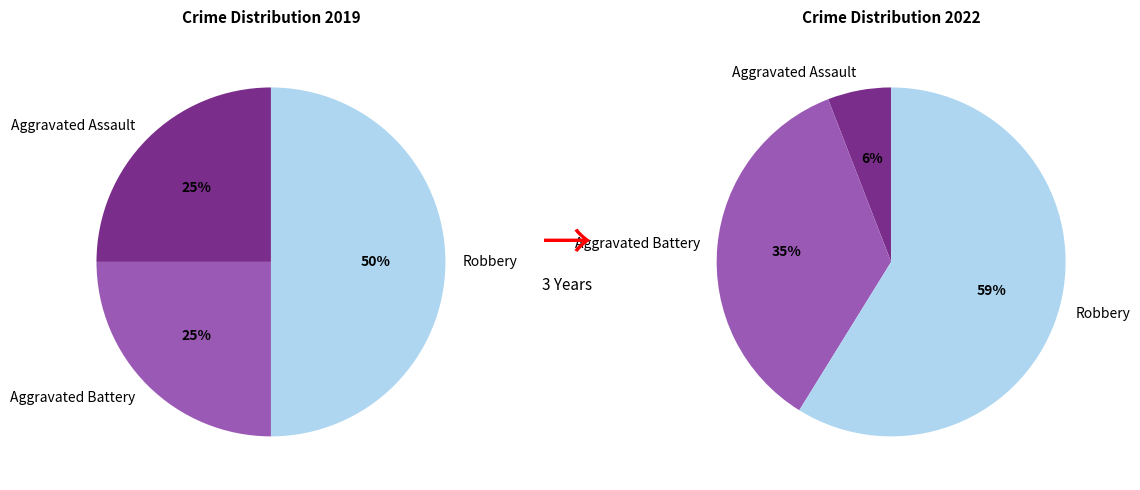

Does Aggravated Assault account for over 50% of the chart?

No